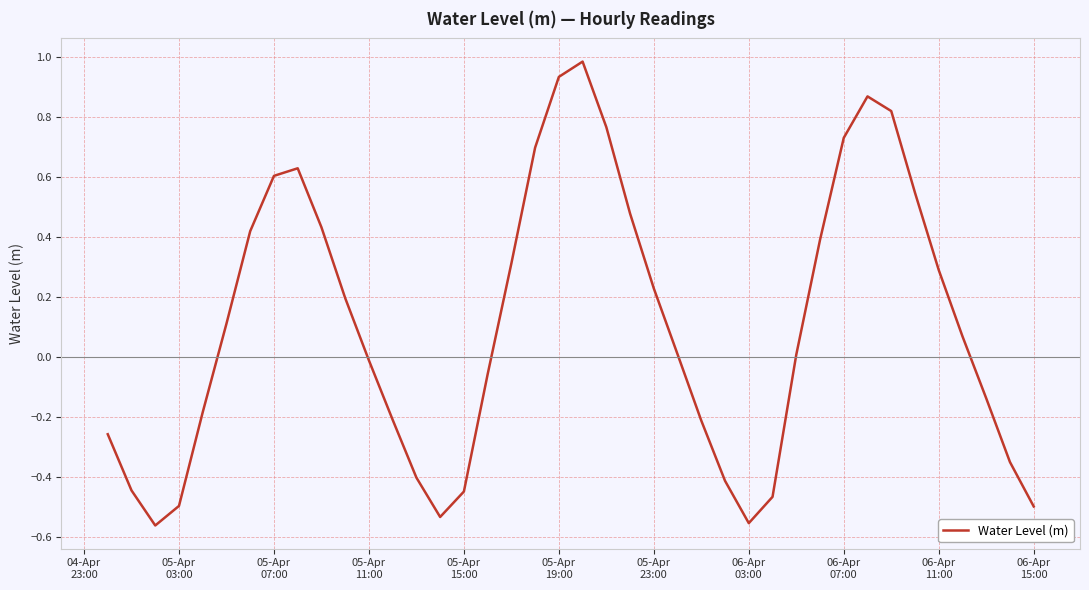

Does the chart display data point markers on the line(s)?

No